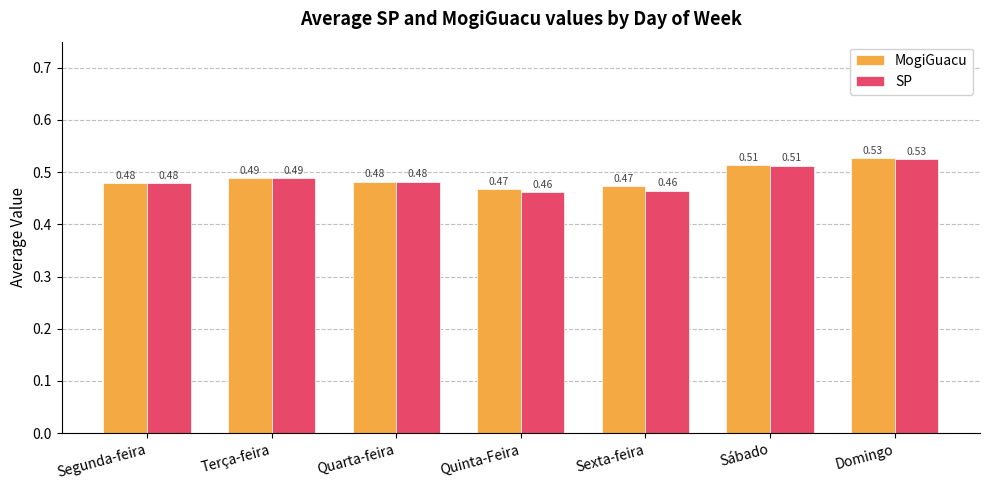

What position from the left is Sexta-feira?

5